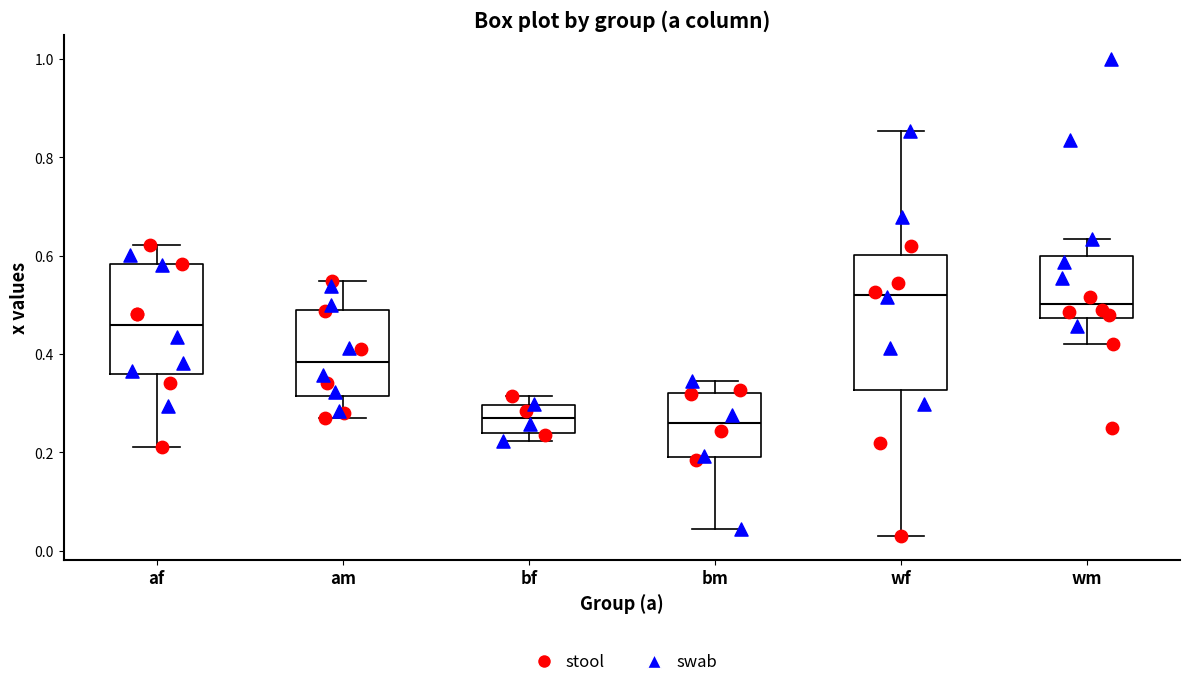

Where does the median line of the box for am sit on the y-axis? The values are not printed on the chart, so give them approximately, as read against the axis.

0.38